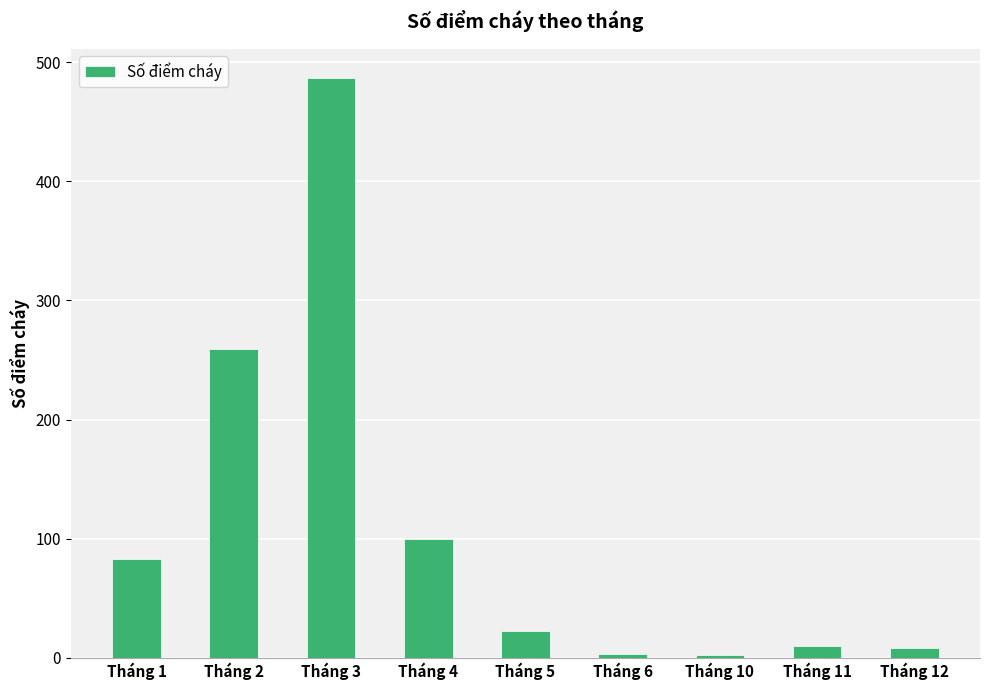

Which has a higher value, Tháng 6 or Tháng 2?

Tháng 2